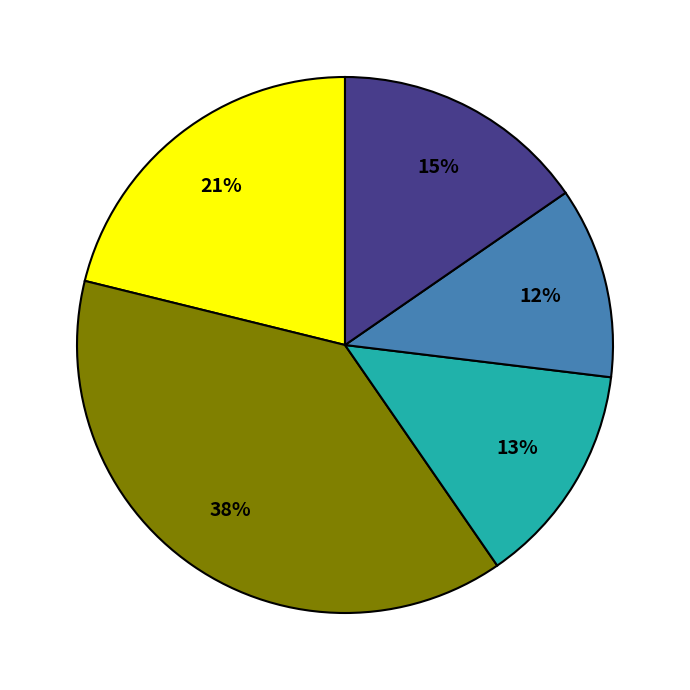

To the nearest percent, what is the average slice percentage?

20%